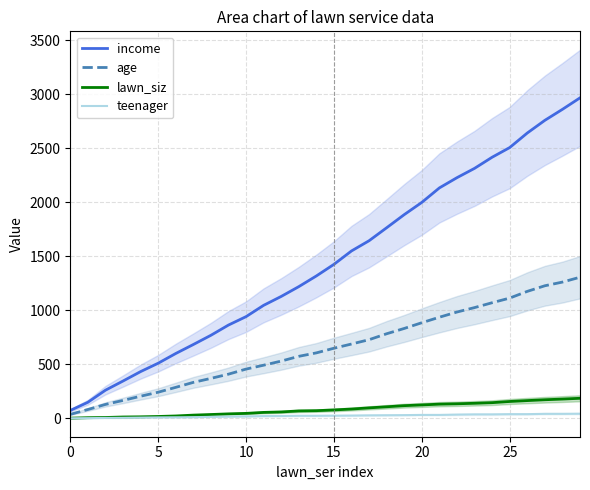

What is the difference between the second highest and minimum values in the age series?

1224.0